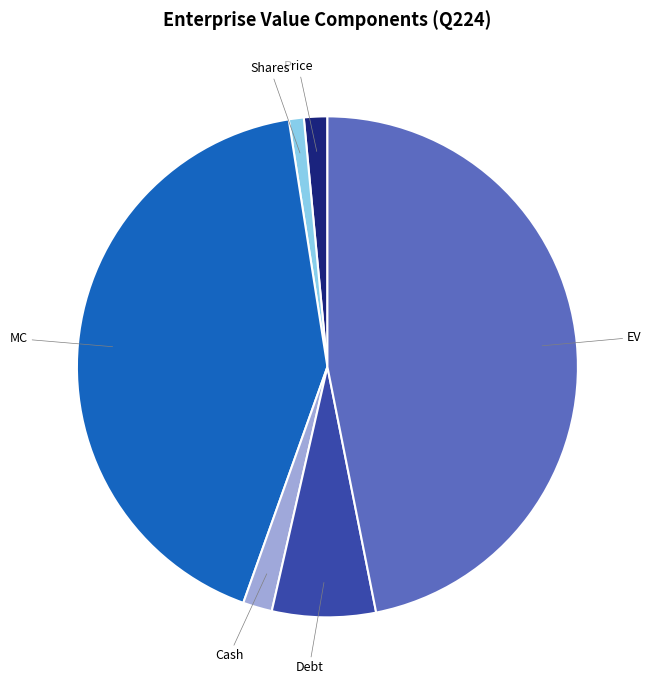

How many slices are in this pie chart?

6